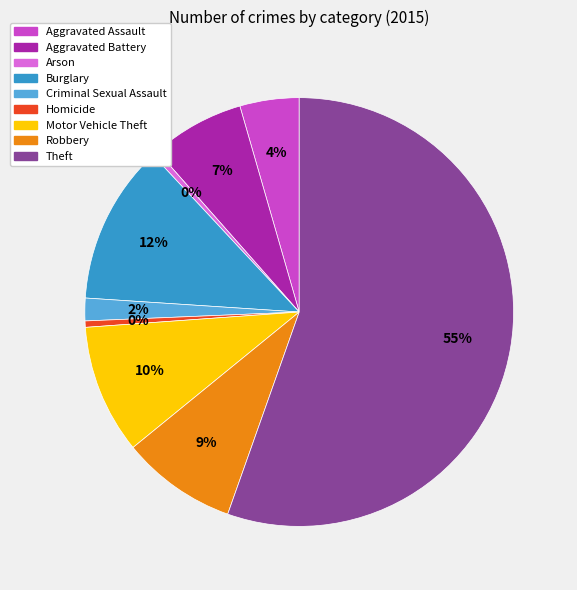

The Aggravated Assault slice represents 13% of the pie. True or false?

False